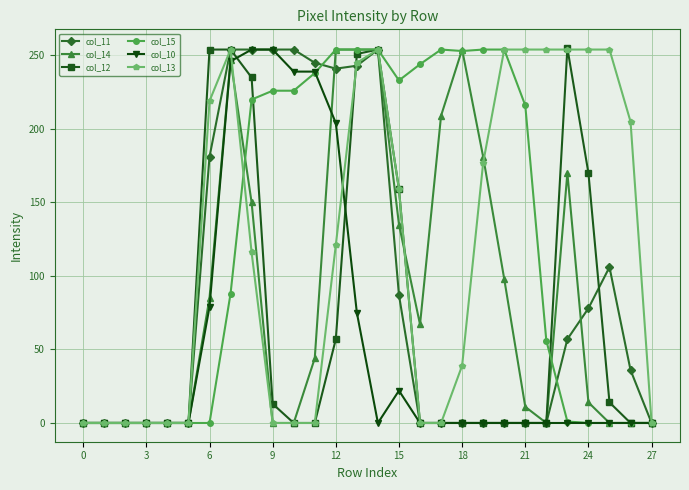

True or false: col_15 has more than 0 points higher than both neighbors.

True